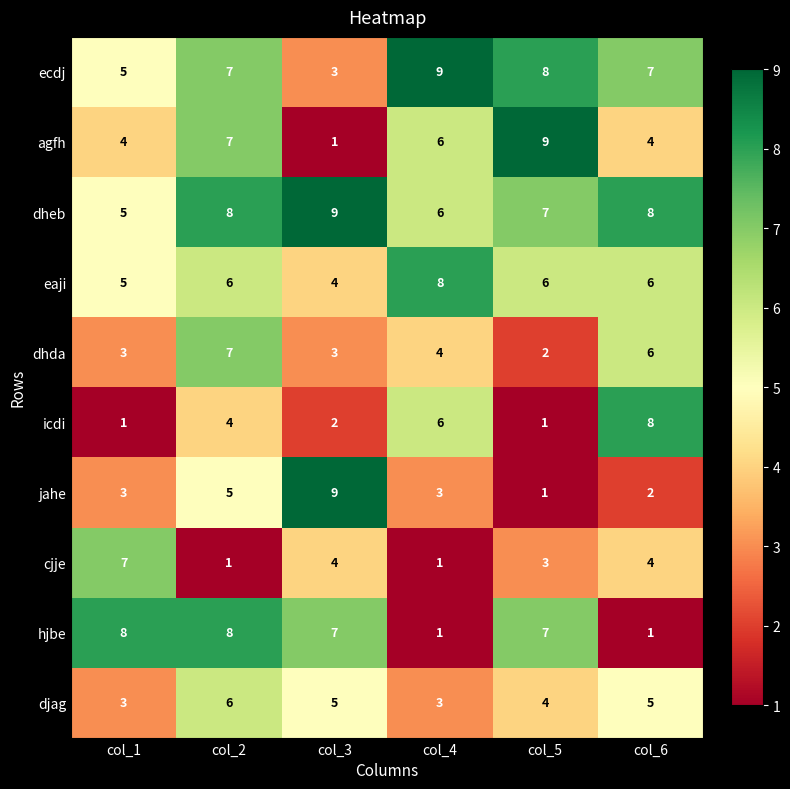

What is the sum of the icdi values at col_2 and col_4?

10